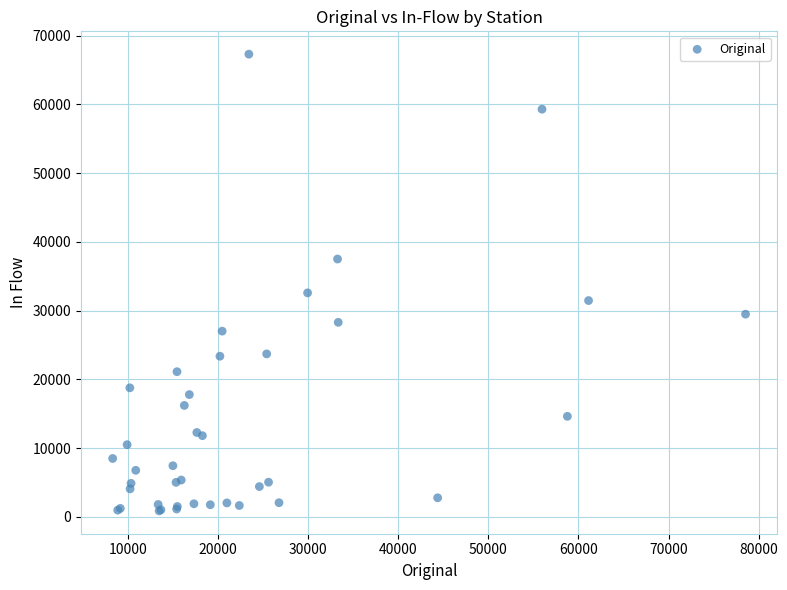

What Y value in the scatter plot is closest to 34096?

32593